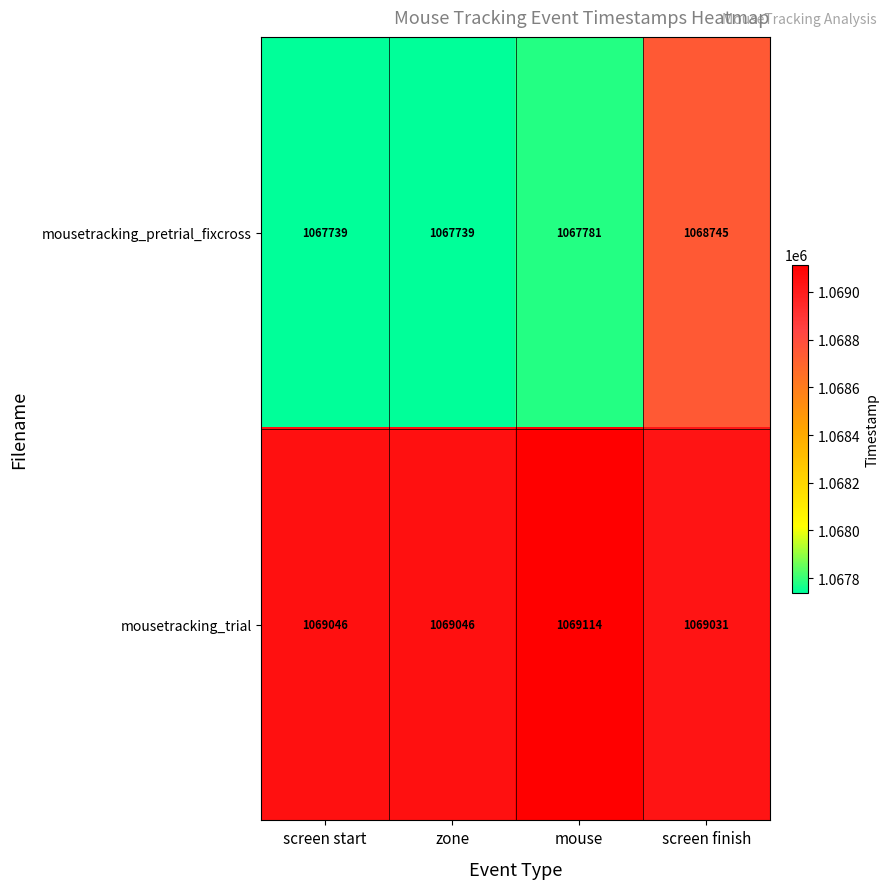

Reading left to right, extract all data points from this chart.

mousetracking_pretrial_fixcross: screen start=1067739	zone=1067739	mouse=1067781	screen finish=1068745
mousetracking_trial: screen start=1069046	zone=1069046	mouse=1069114	screen finish=1069031